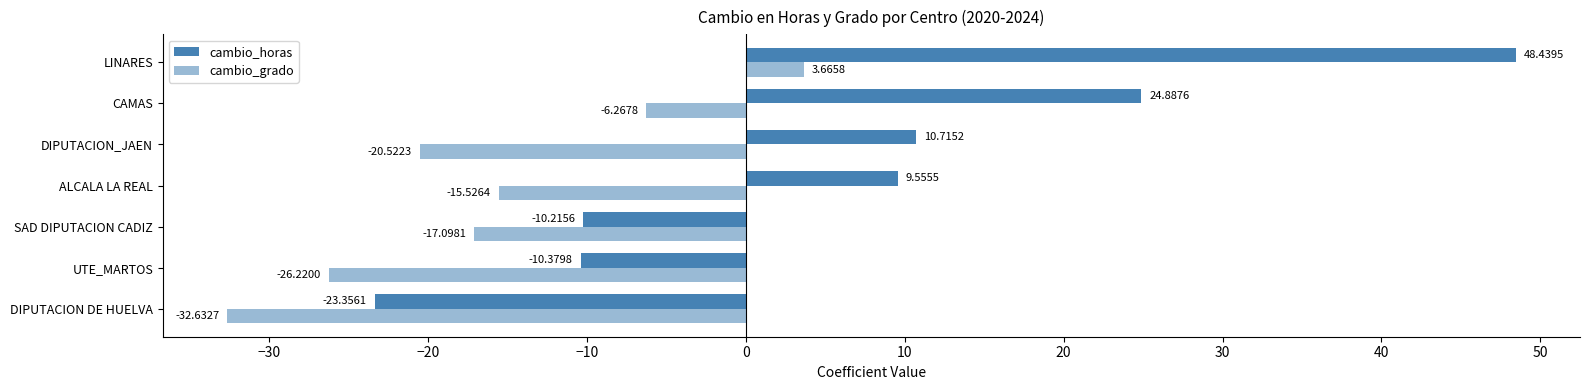

How many values in cambio_horas are below zero?

3